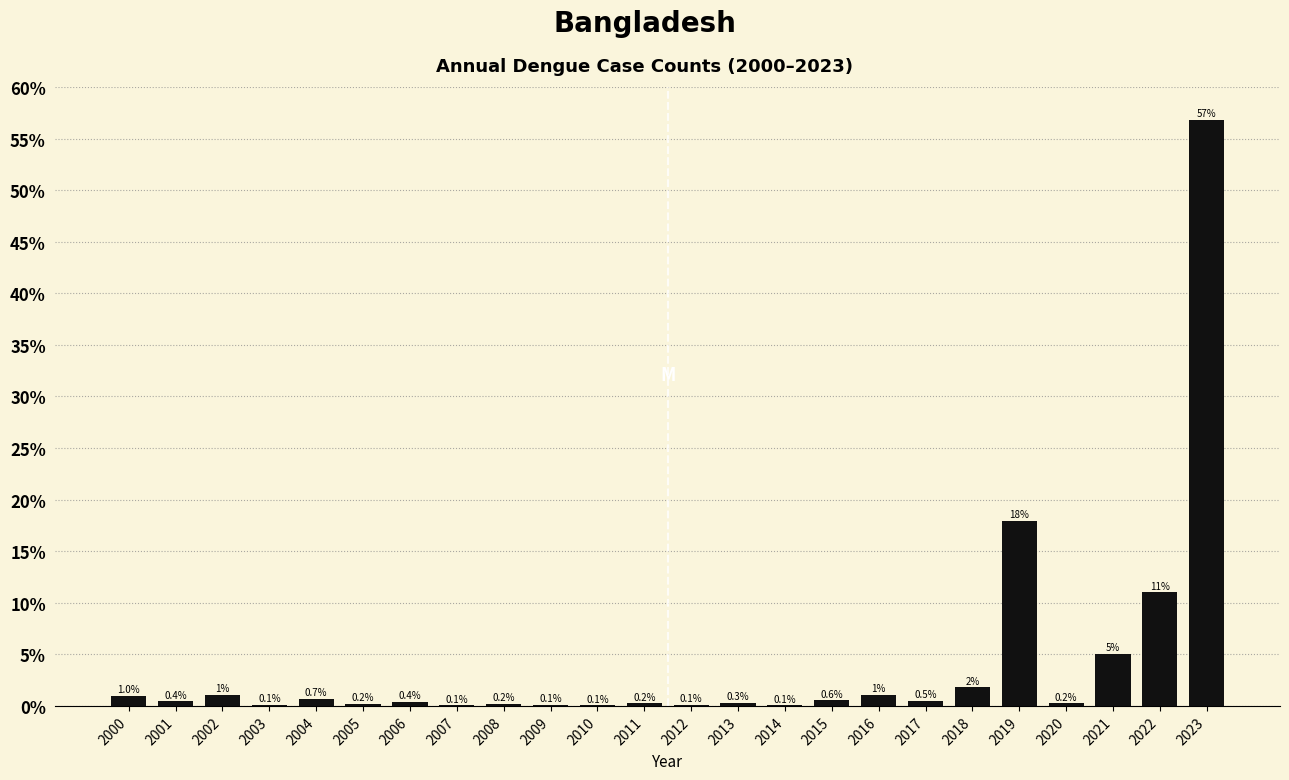

Which has a higher value, 2009 or 2006?

2006